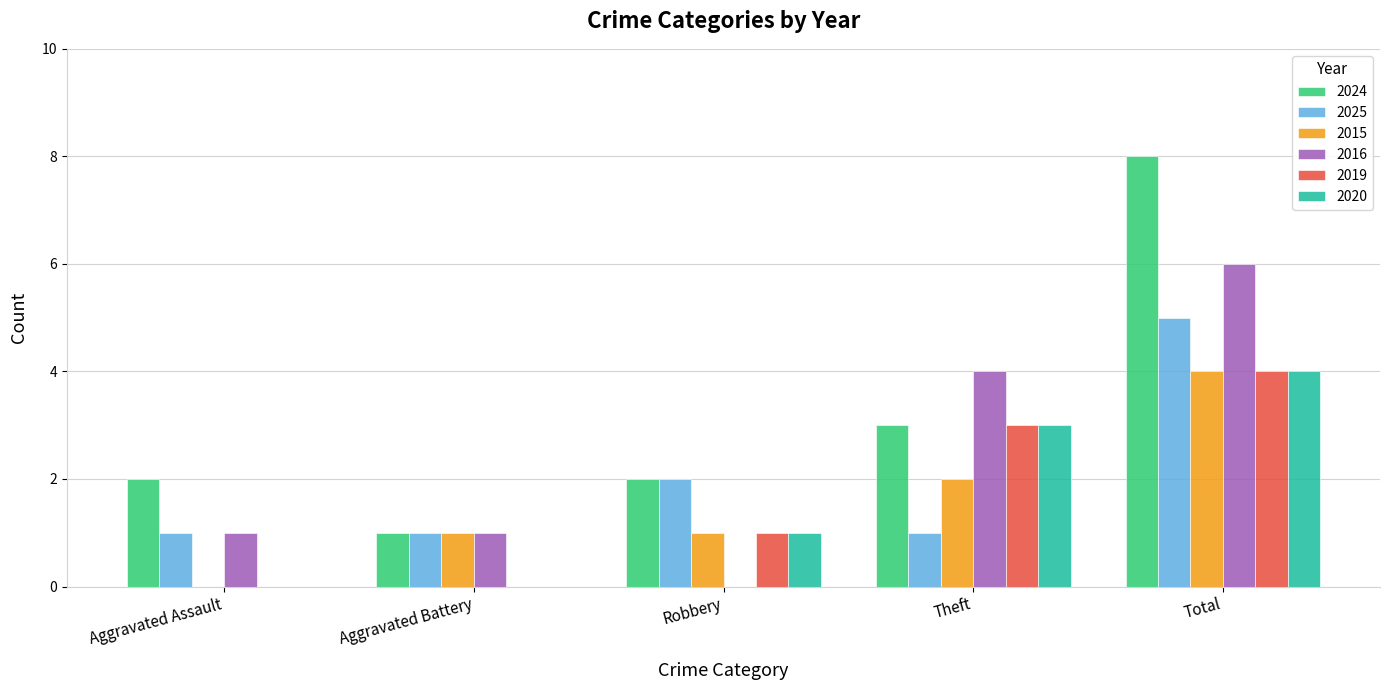

How many 2019 values are between 0 and 3?

4